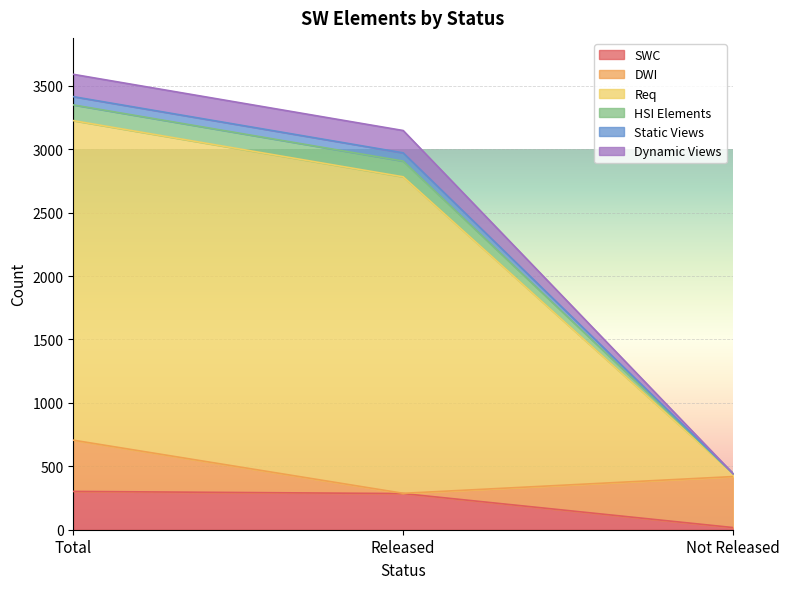

Which category has the lowest value in the SWC series?

Not Released